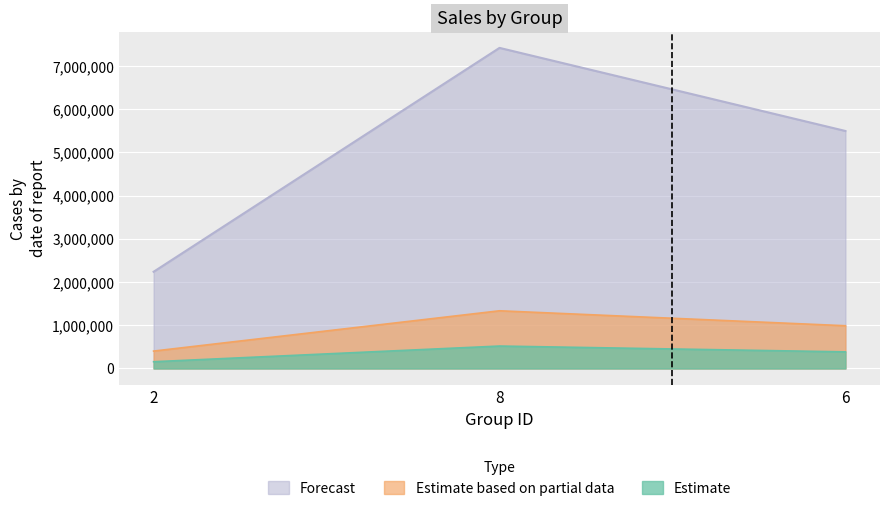

Is it true that the value at 6 is 2417957?

False